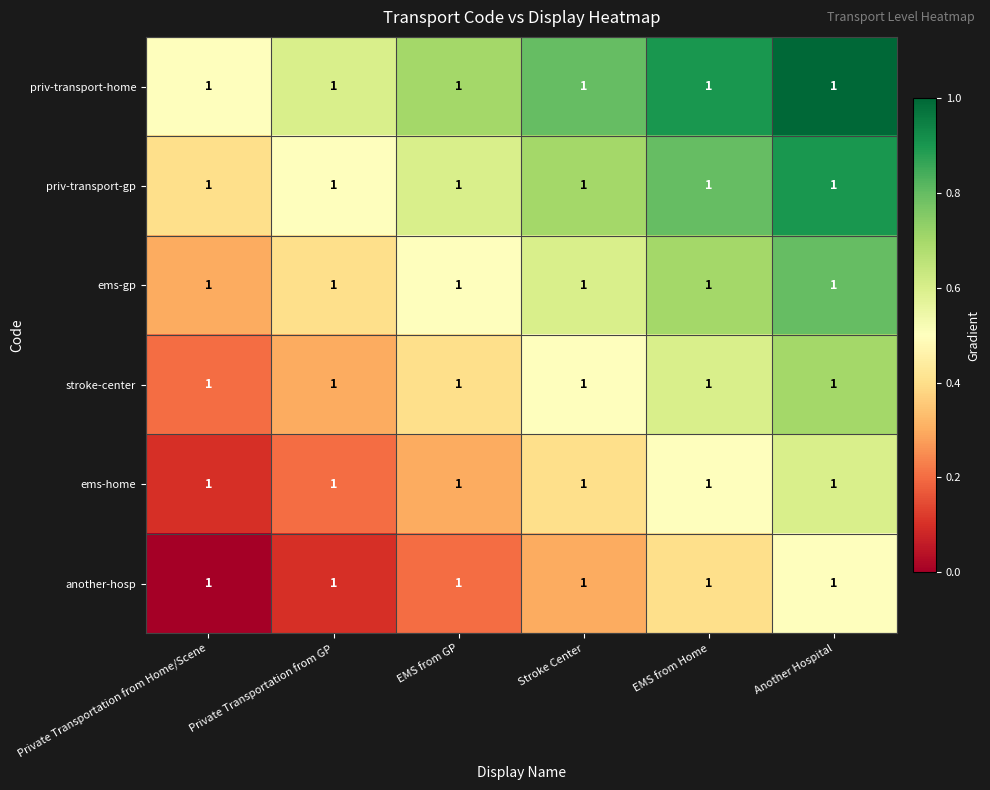

List the labels in order of ems-gp value, smallest first.

Private Transportation from Home/Scene, Private Transportation from GP, EMS from GP, Stroke Center, EMS from Home, Another Hospital